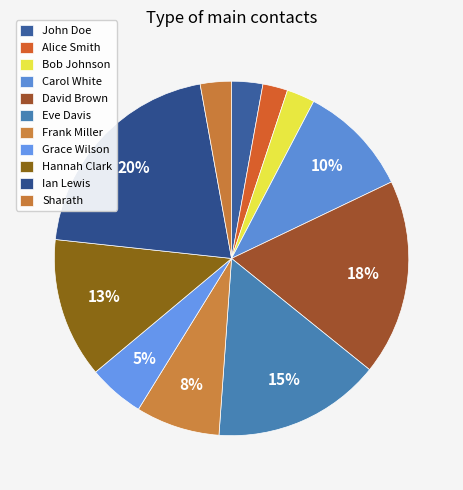

True or false: Ian Lewis accounts for 20% of the total.

True